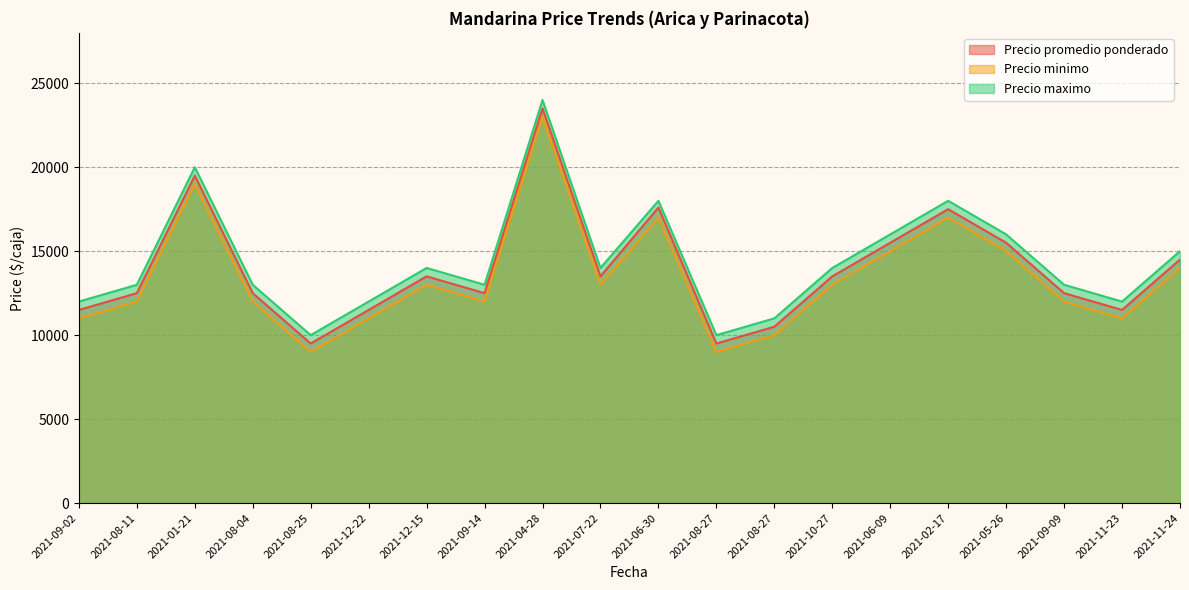

What is the value of the Precio minimo point at the 2nd from the left?

12000